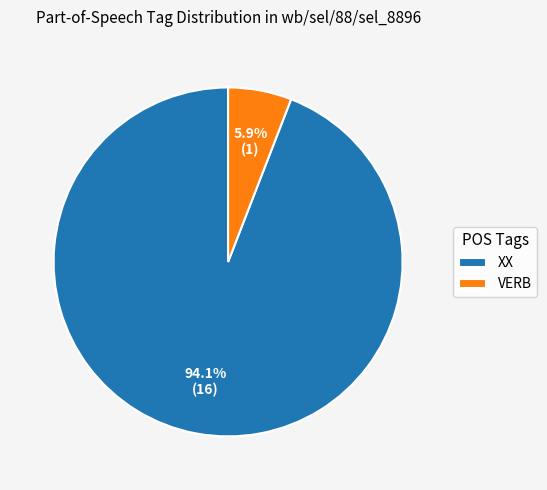

To the nearest percent, what is the combined percentage of XX and VERB?

100%